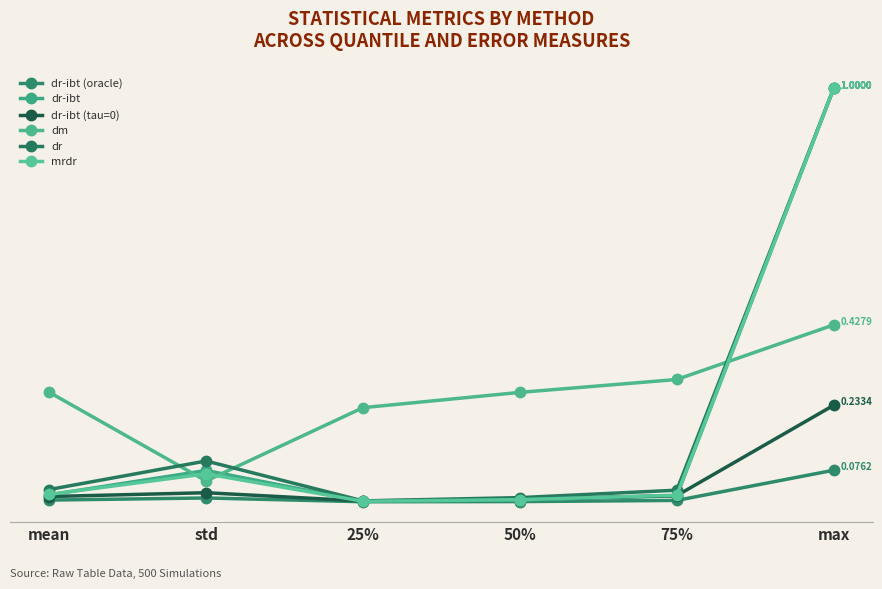

True or false: dm and dr-ibt (oracle) intersect in this chart.

False